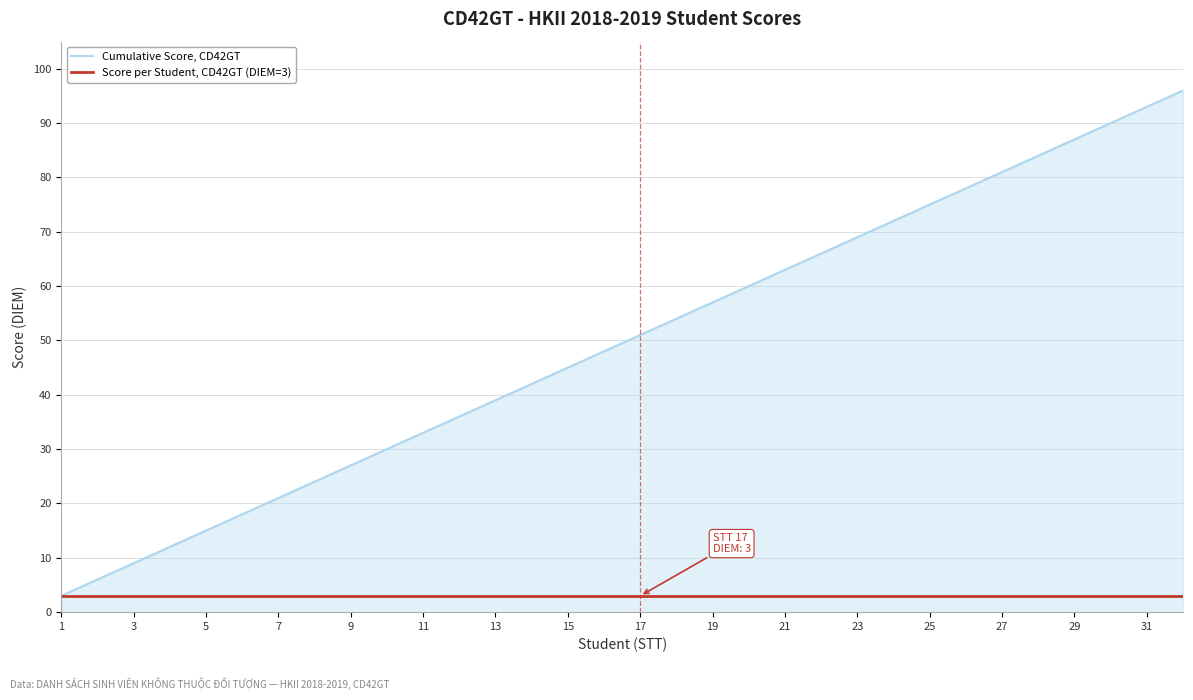

What is the highest value of the Score per Student, CD42GT (DIEM=3) series?

3